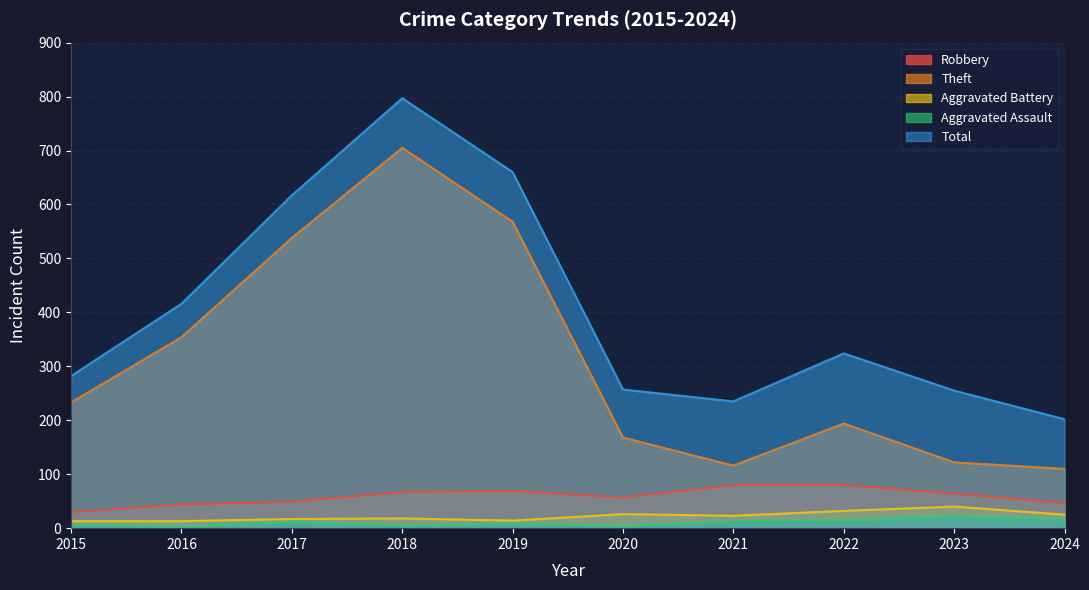

What is the difference between the maximum and second lowest values in the Total series?

562